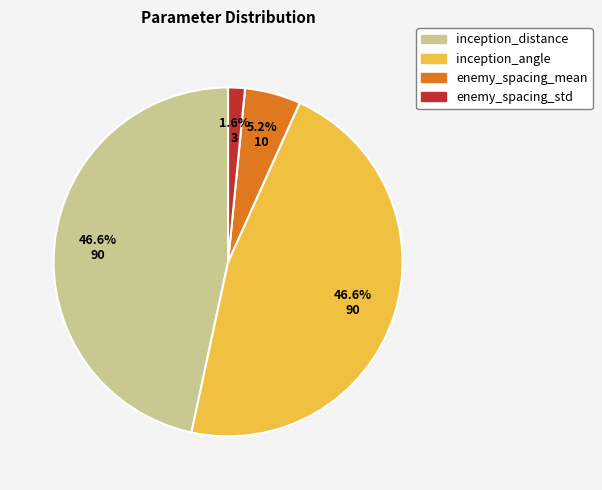

What is the smallest slice in the pie chart?

enemy_spacing_std